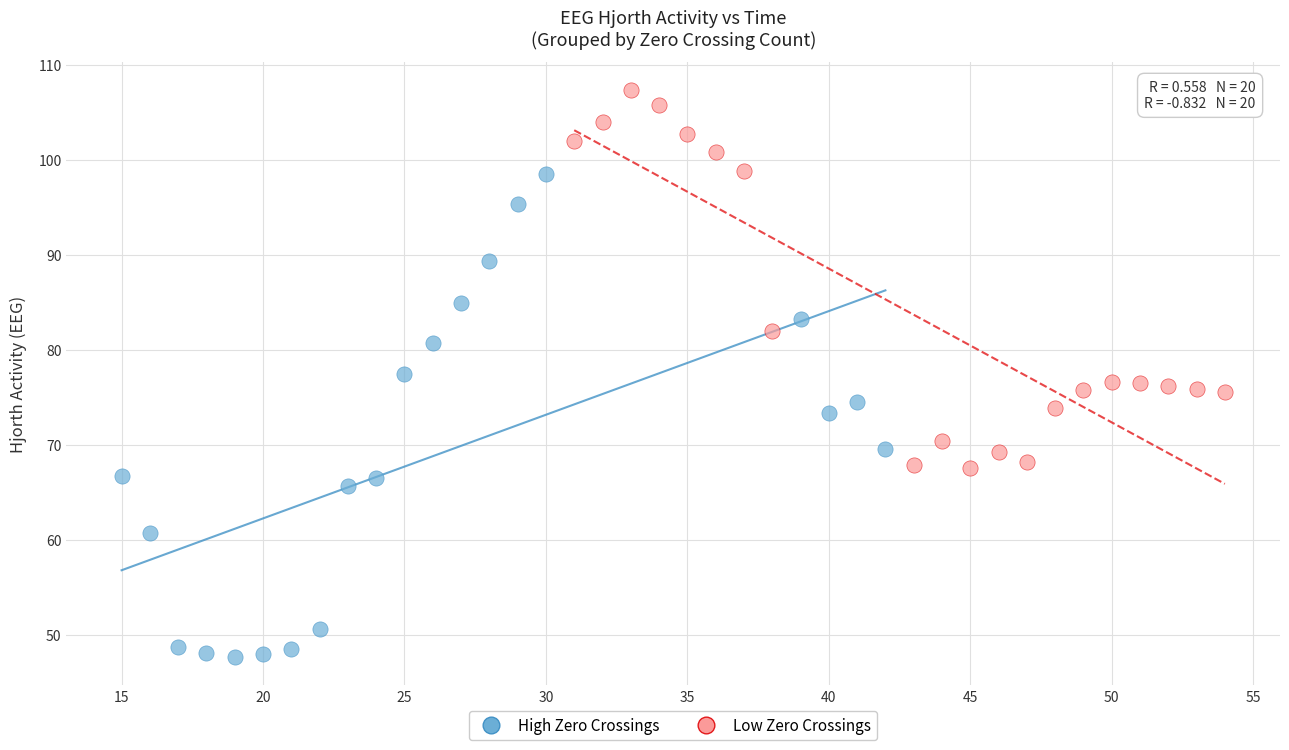

Which series contains the lowest Y value?

High Zero Crossings